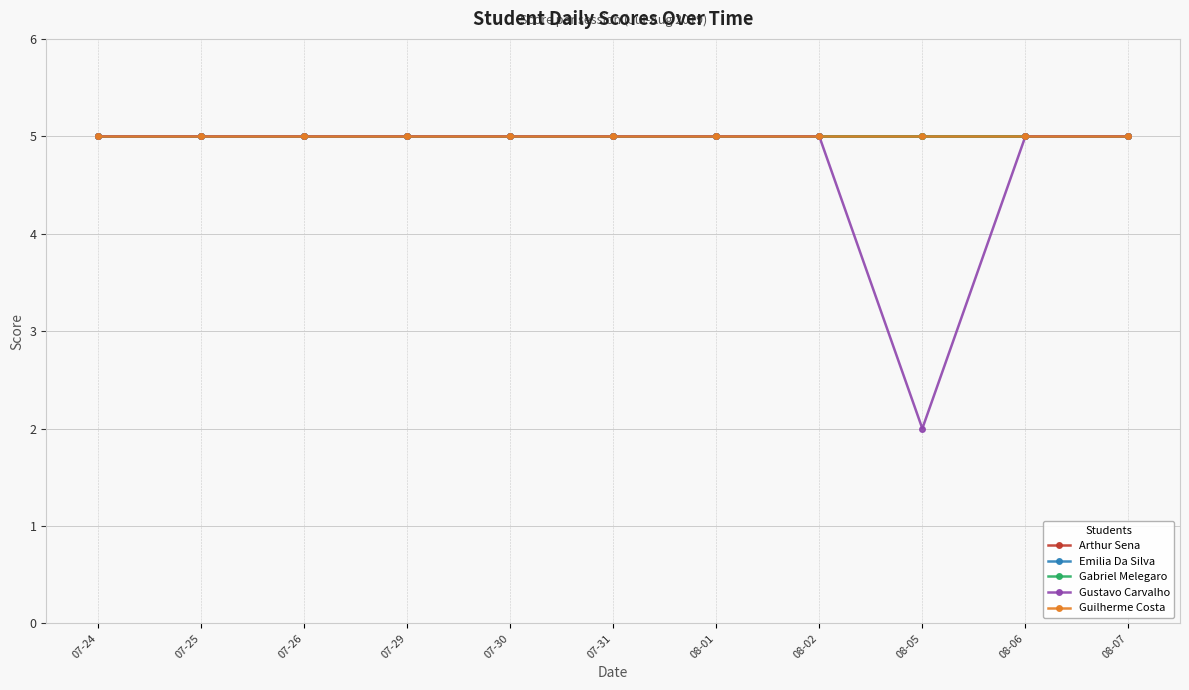

Which label corresponds to the largest value in the chart?

07-24